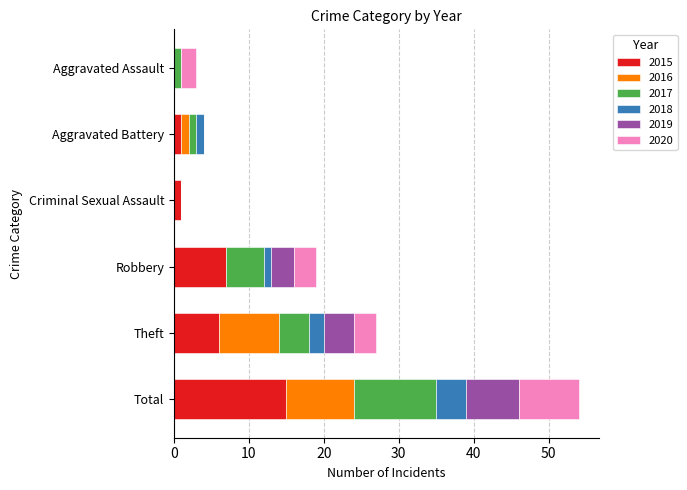

What is the total value across all series at Total?

54